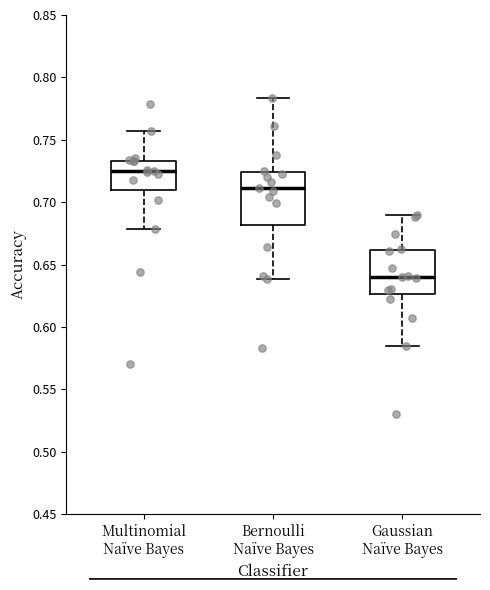

Which box's median line is the lowest?

Gaussian Naïve Bayes